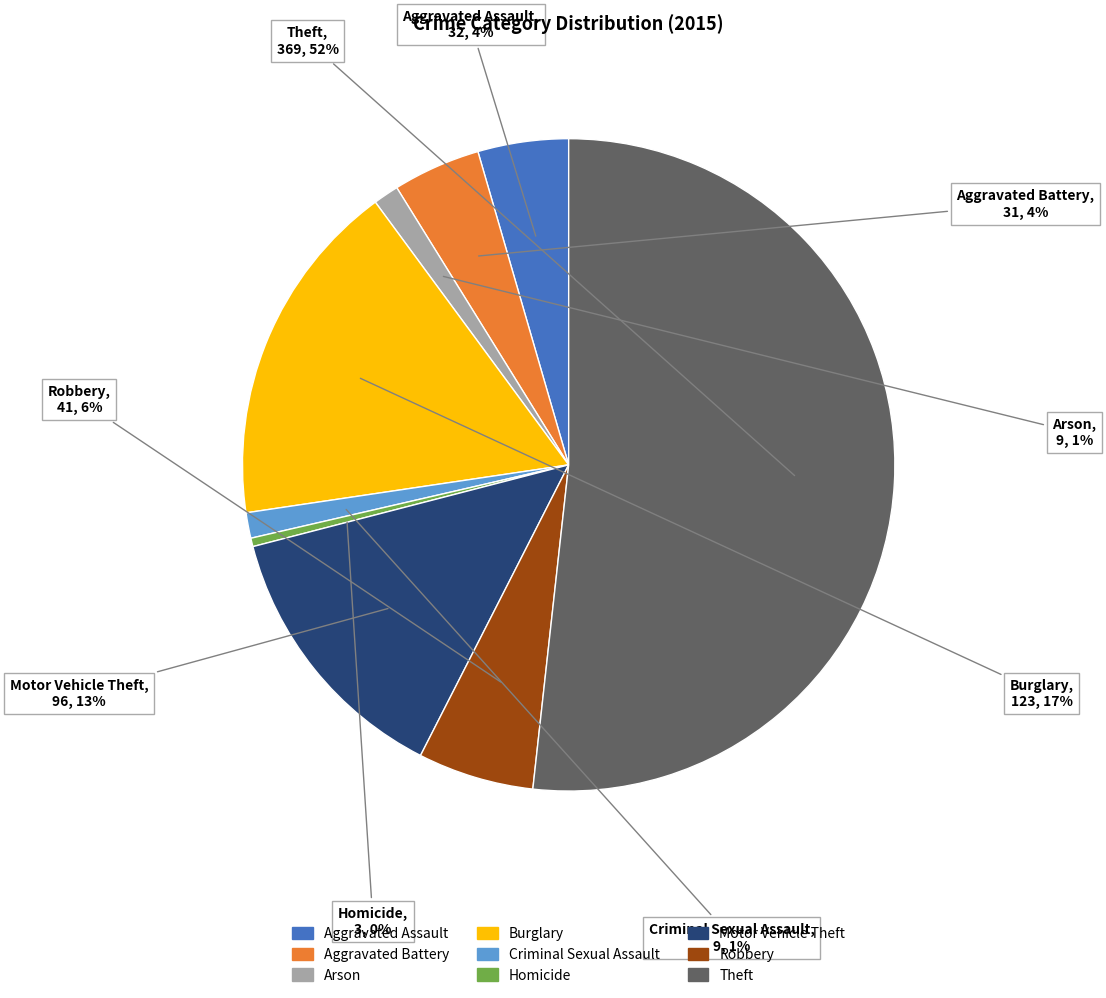

To the nearest percent, what portion does Aggravated Battery represent?

4%